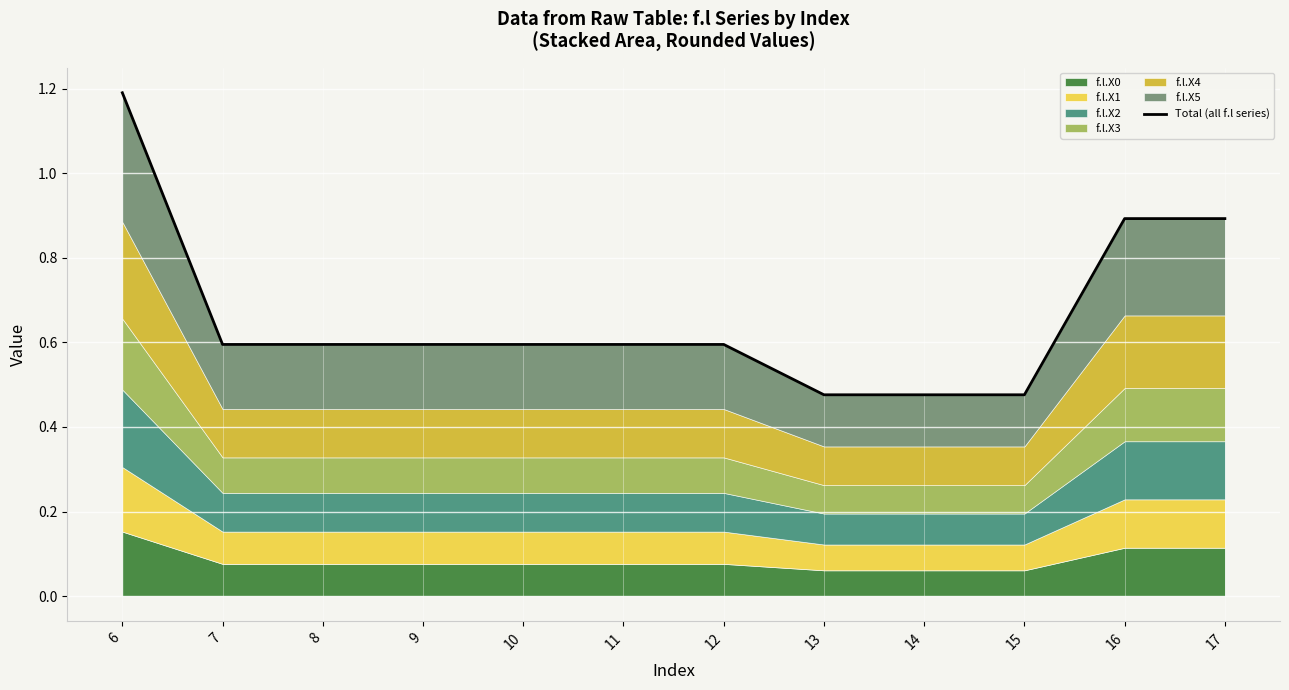

List the labels in order of value, largest first.

6, 16, 17, 7, 8, 9, 10, 11, 12, 13, 14, 15